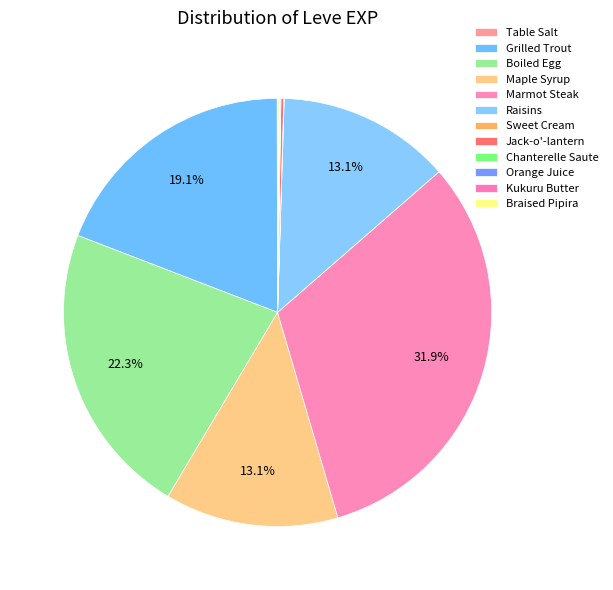

Does any single category account for the majority?

No